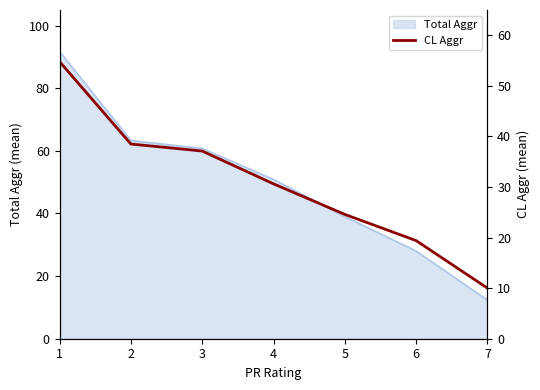

How many data points are above 30?

4